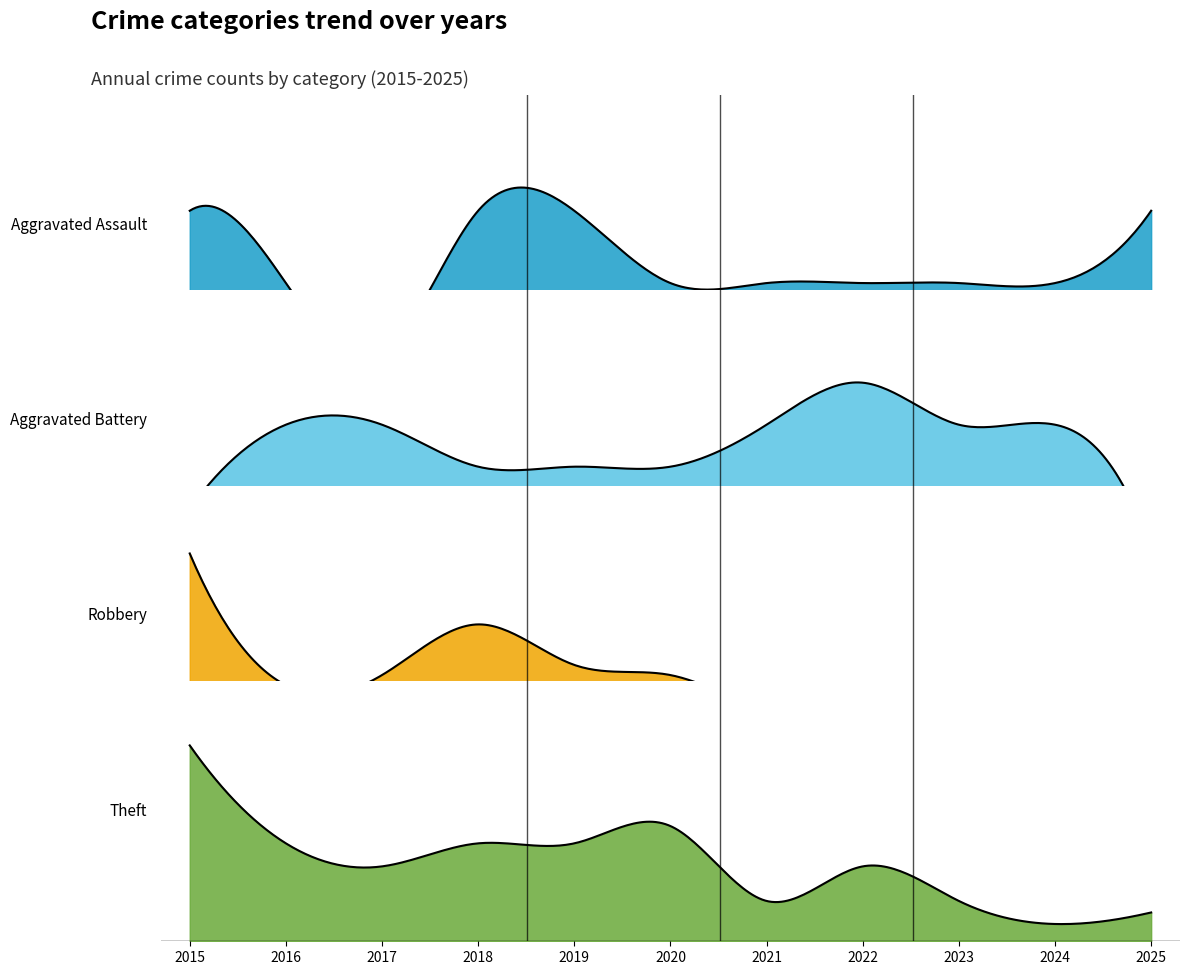

List the labels in order of Theft value, largest first.

2015, 2020, 2016, 2018, 2019, 2017, 2022, 2021, 2023, 2025, 2024